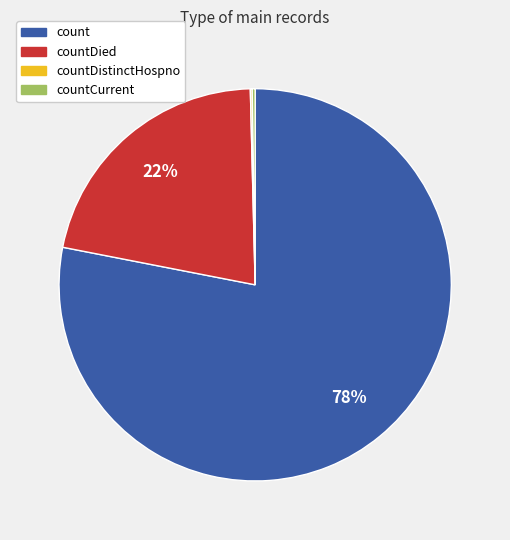

Is there any slice that represents more than half of the pie?

Yes